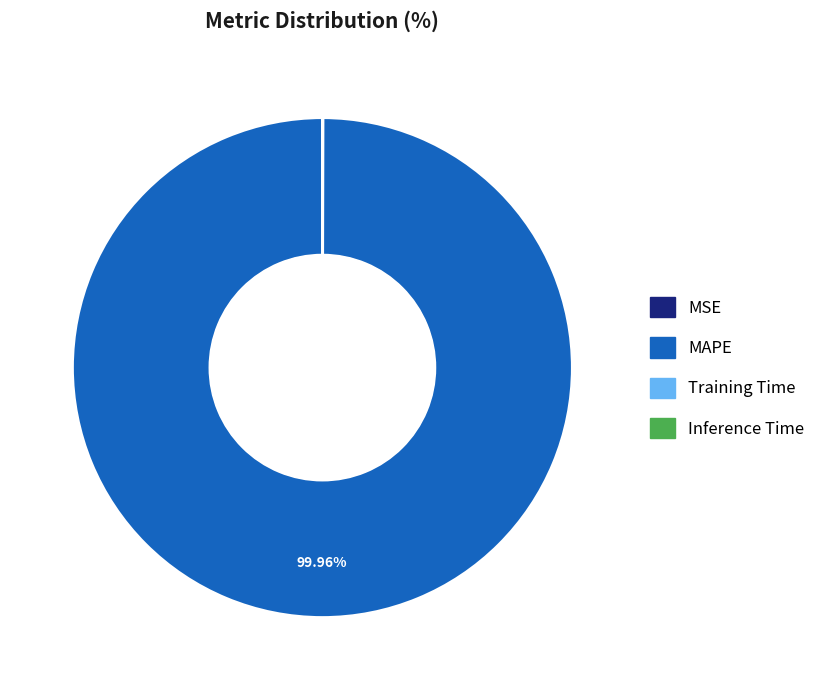

Does MAPE account for over 50% of the chart?

Yes